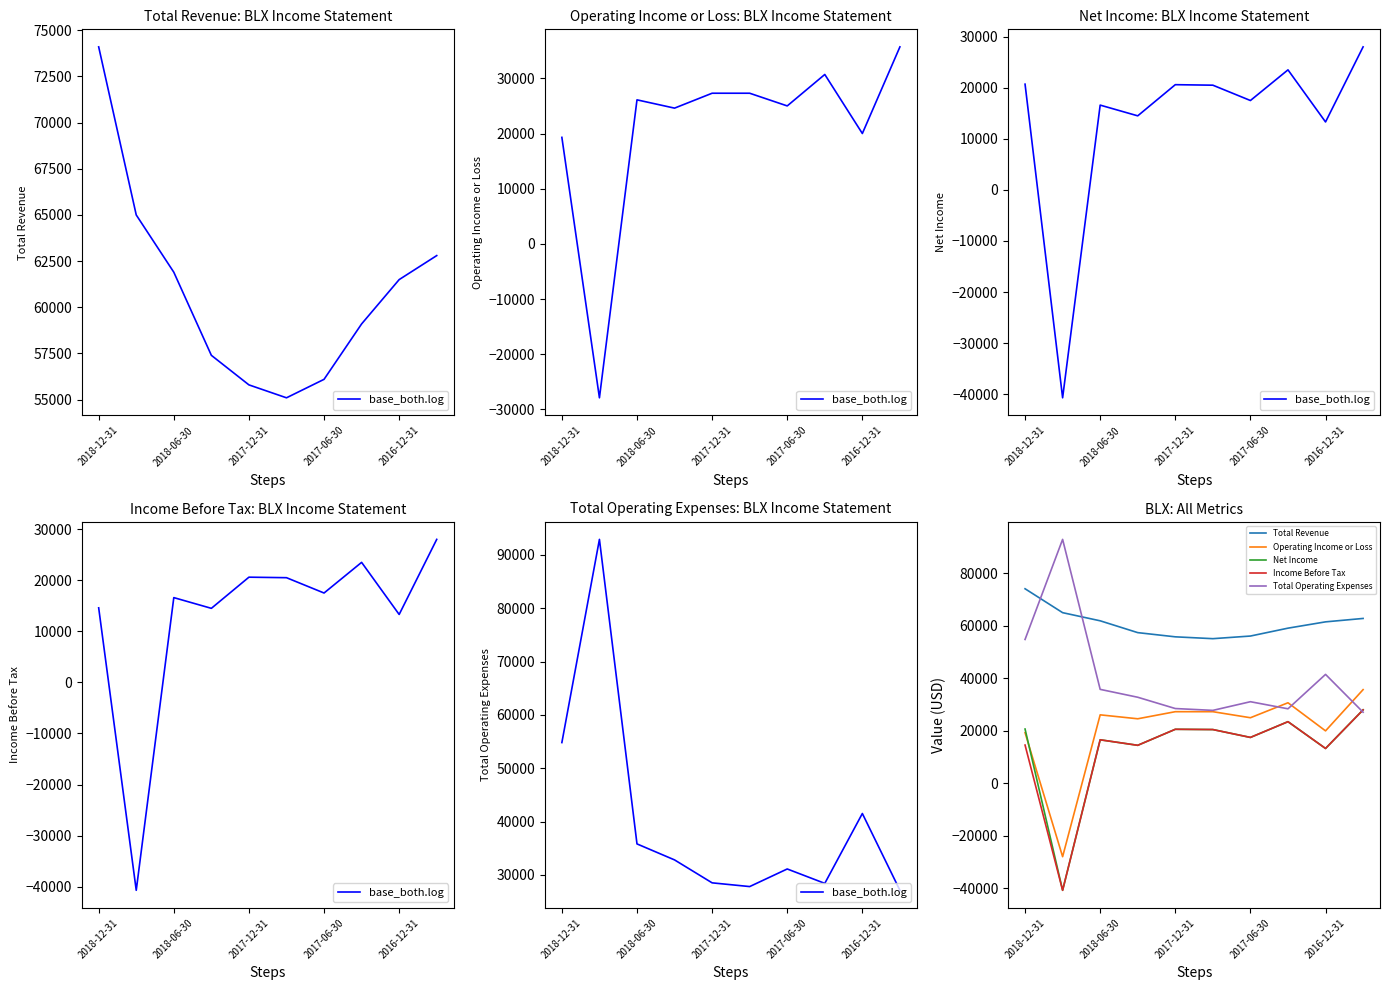

Reading left to right, list all the values displayed in this chart.

base_both.log: 54800	92900	35800	32800	28500	27800	31100	28400	41500	27100
Total Revenue: 74100	65000	61900	57400	55800	55100	56100	59100	61500	62800
Operating Income or Loss: 19300	-27900	26100	24600	27300	27300	25000	30700	20000	35700
Net Income: 20700	-40700	16600	14500	20600	20500	17500	23500	13300	28000
Income Before Tax: 14600	-40700	16600	14500	20600	20500	17500	23500	13300	28000
Total Operating Expenses: 54800	92900	35800	32800	28500	27800	31100	28400	41500	27100